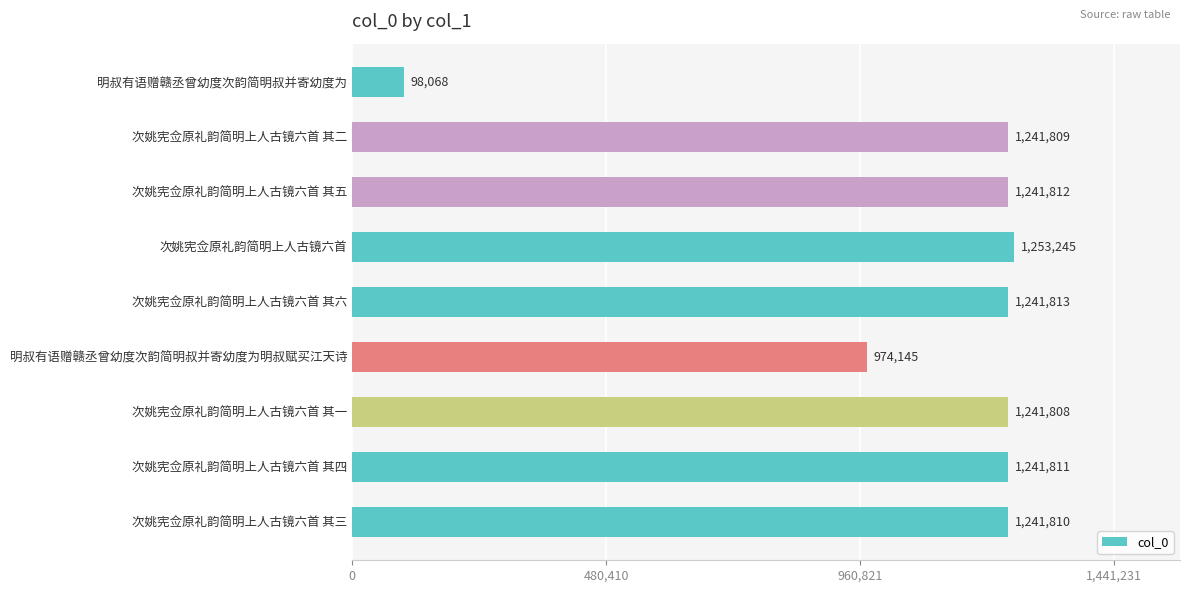

Reading bottom to top, what are all the values shown in this chart?

1241810	1241811	1241808	974145	1241813	1253245	1241812	1241809	98068